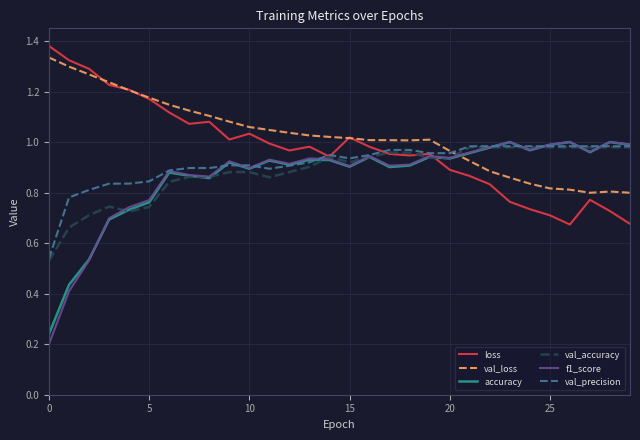

At which category does val_loss reach its first local valley?

18